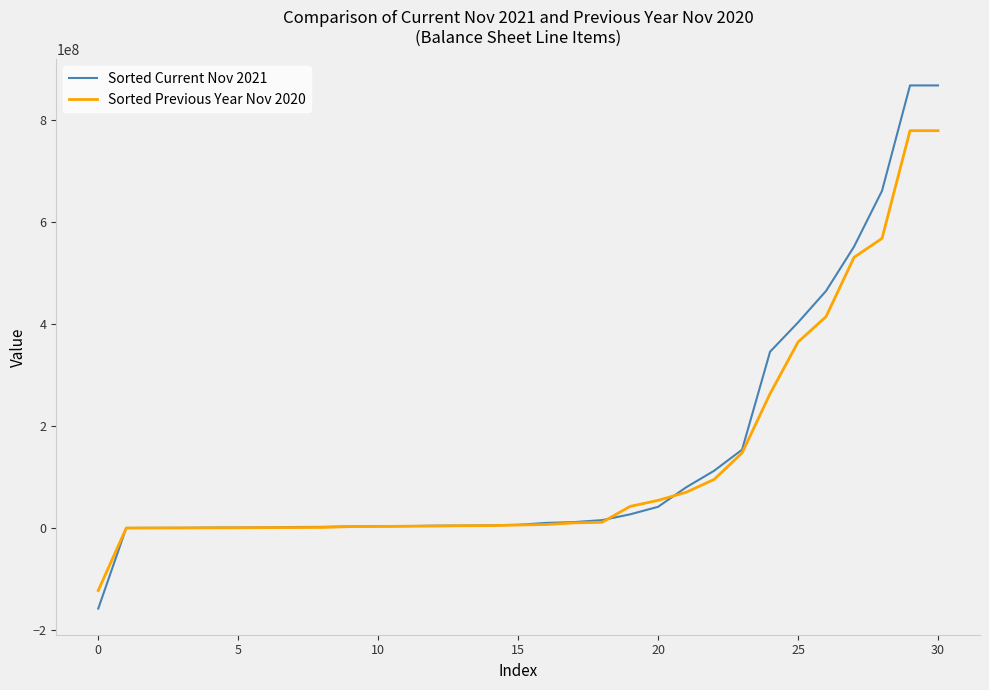

How many categories are shown in the chart?

31